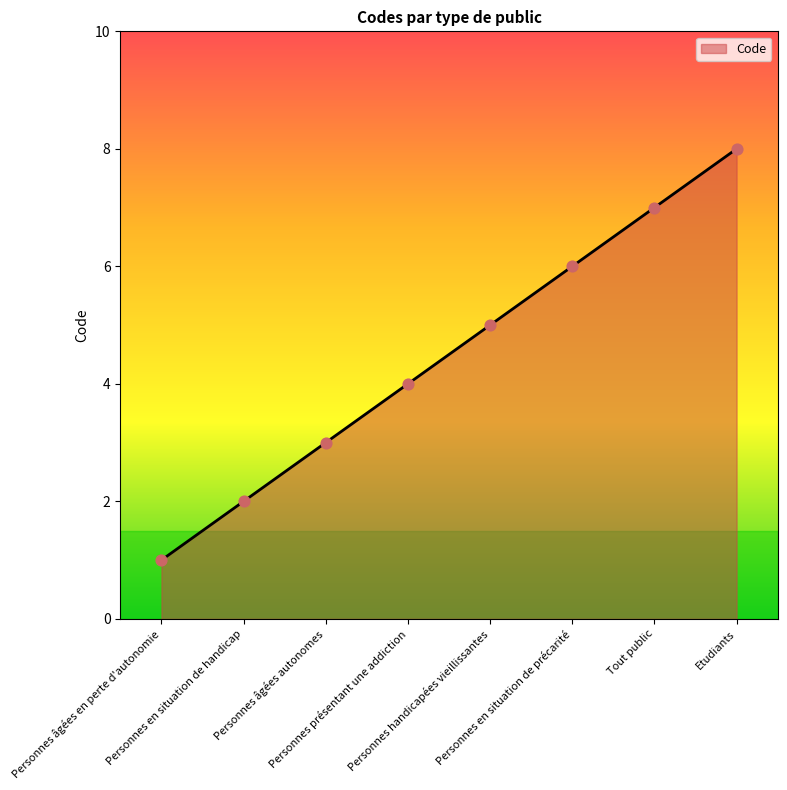

What is the ratio of the value at Personnes âgées autonomes to the value at Personnes en situation de handicap?

1.5